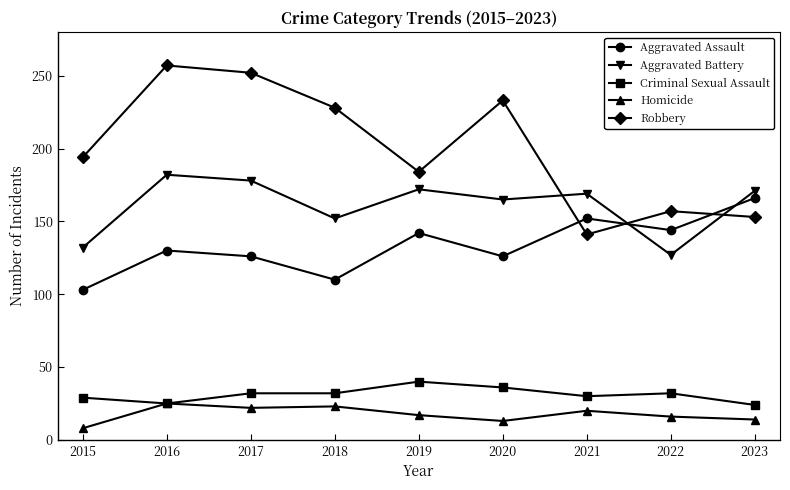

Which series has the largest total across all categories?

Robbery